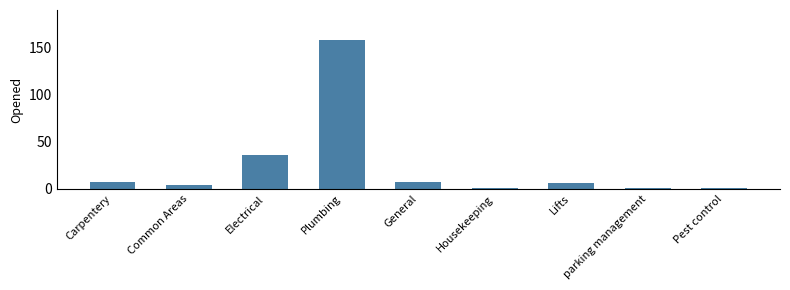

What is the label of the 5th bar from the left?

General